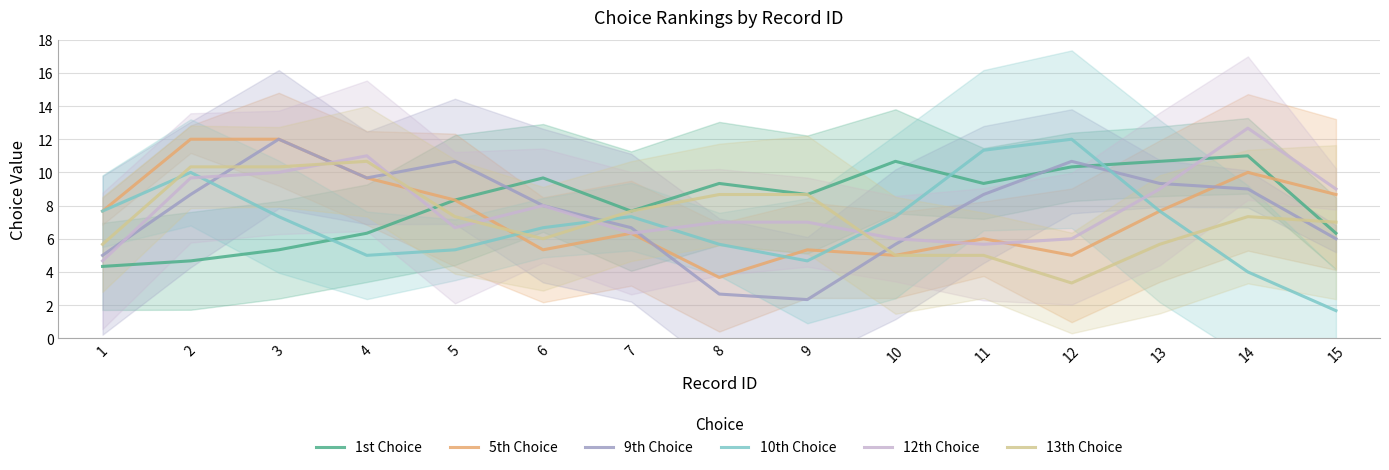

True or false: 12th Choice has a value of 5.3 at 15.

False